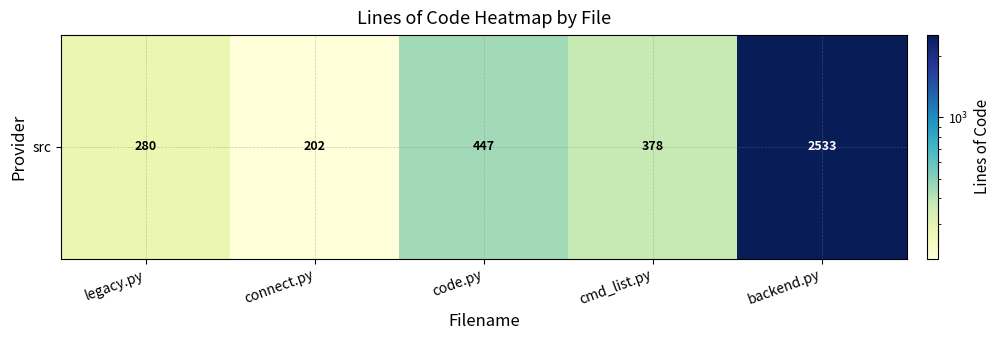

Count the number of values greater than 378.

2